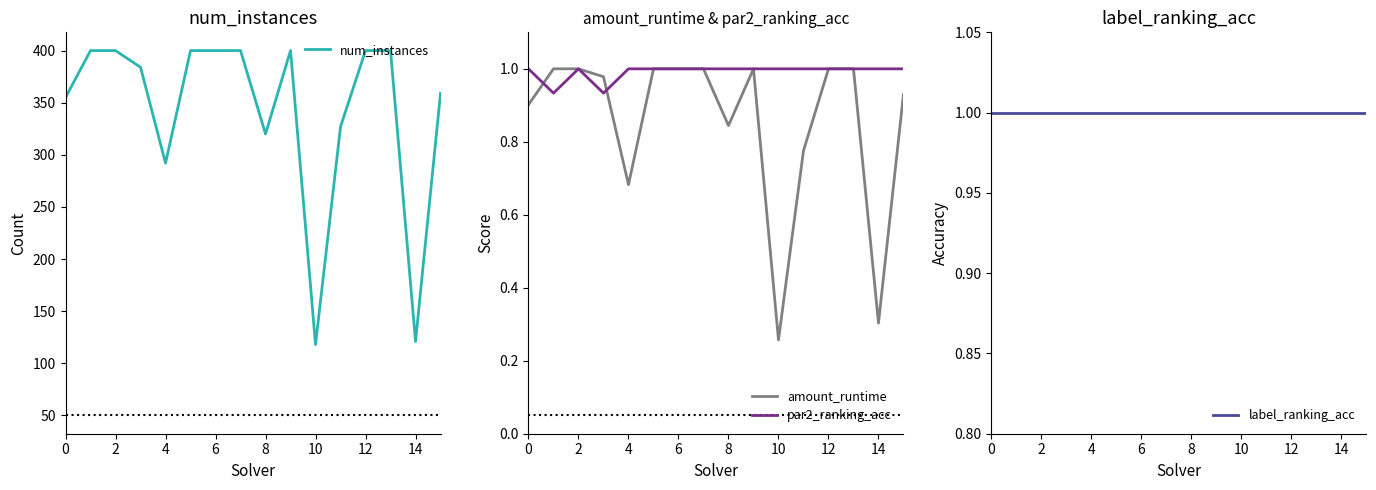

In par2_ranking_acc, how many points are lower than both neighbors (excluding endpoints)?

2